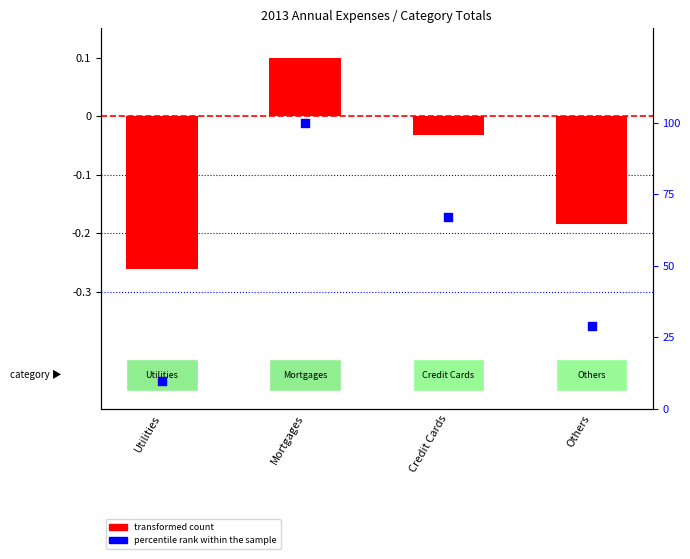

What are all the series names shown in the legend?

transformed count, percentile rank within the sample